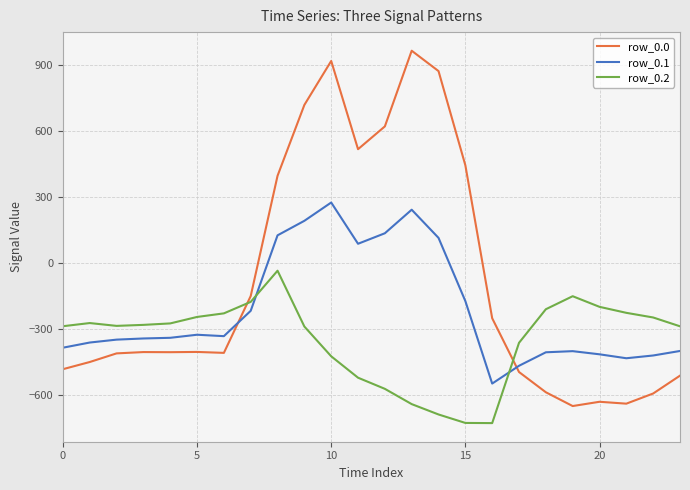

True or false: row_0.0 and row_0.2 intersect in this chart.

True